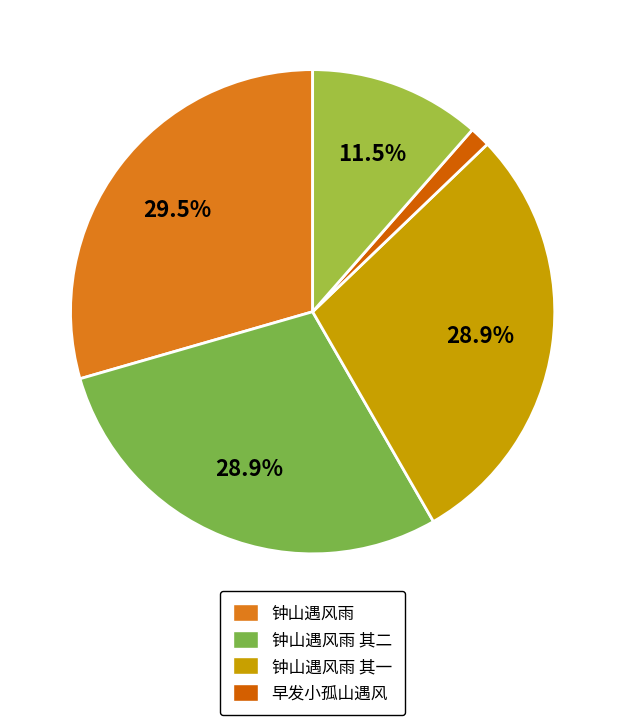

Is there any slice that represents more than half of the pie?

No